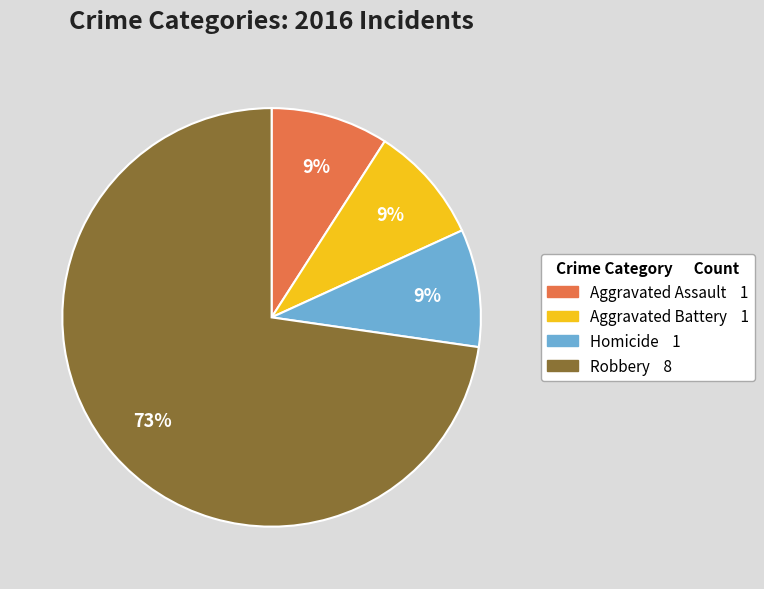

Is there a majority slice in this chart?

Yes